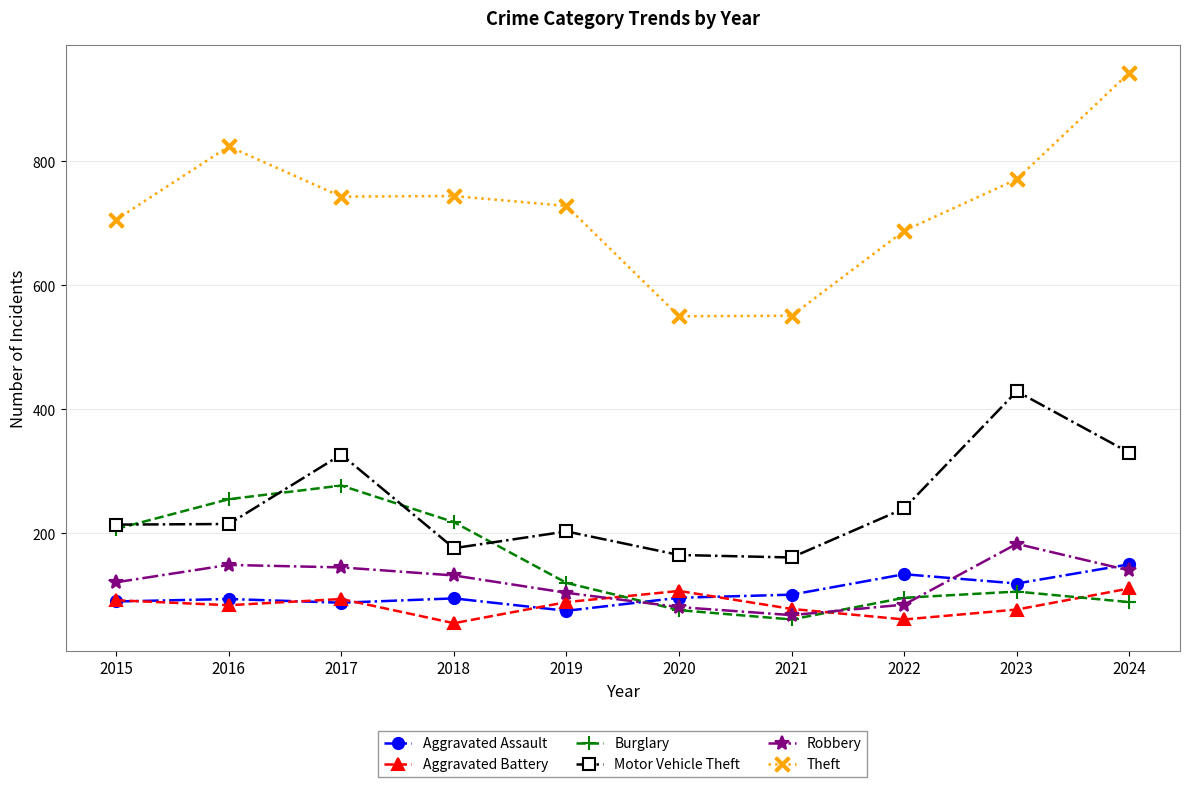

What is the difference between the Robbery values at 2023 and 2017?

38